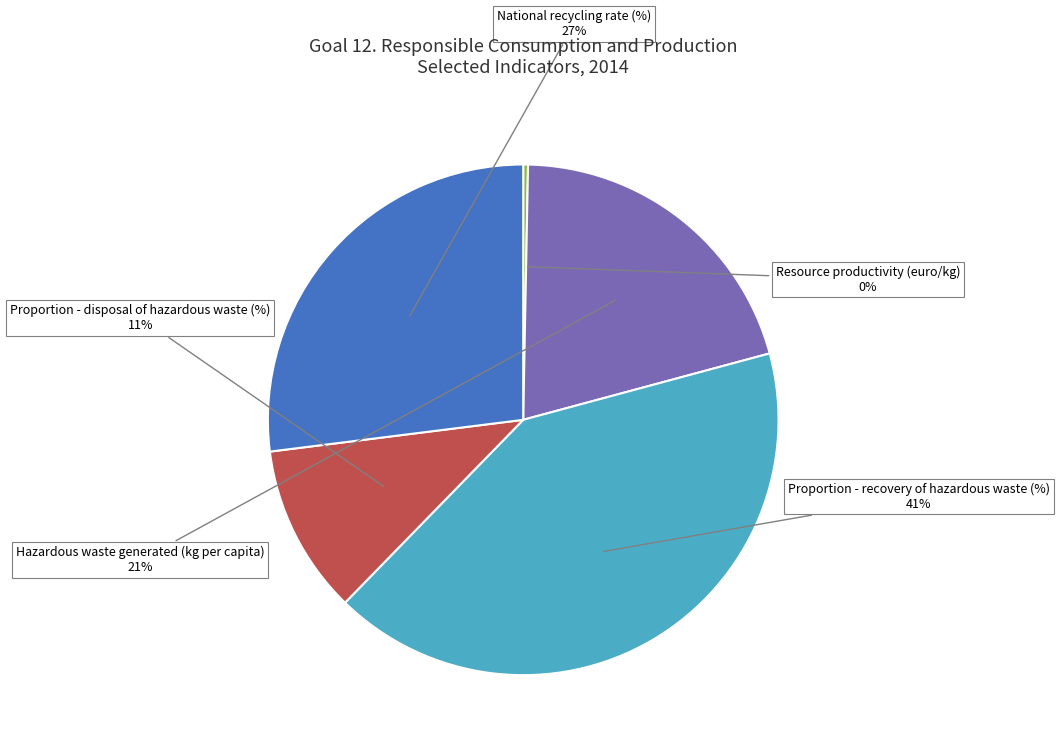

Is there any slice that represents more than half of the pie?

No